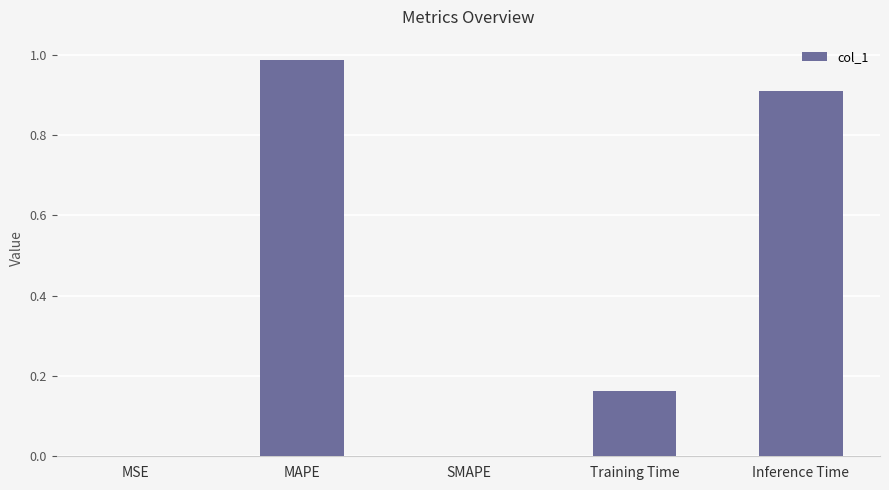

How many distinct data groups are displayed?

1